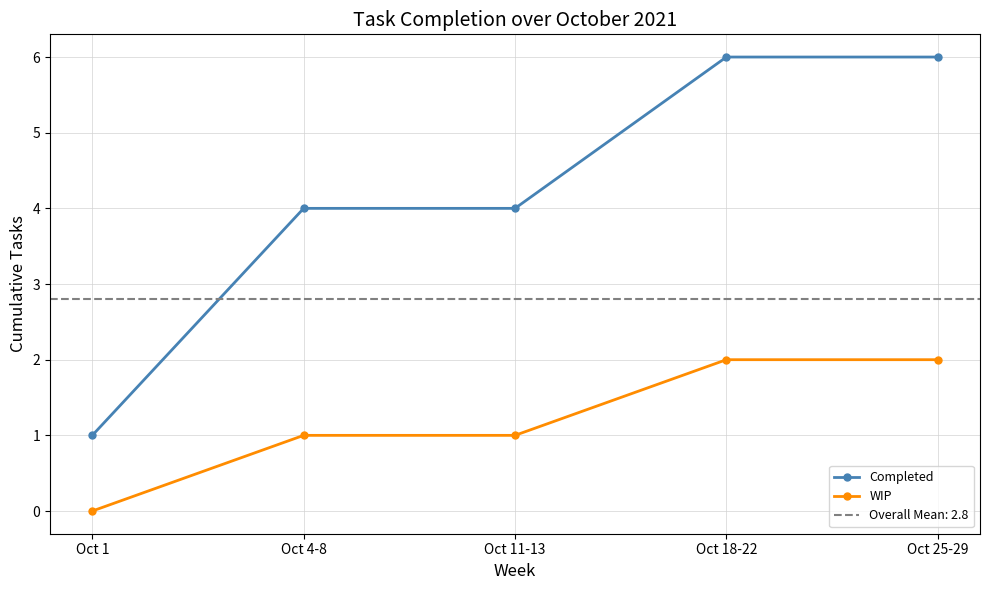

Reading left to right, list all the values displayed in this chart.

Completed: Oct 1=1	Oct 4-8=4	Oct 11-13=4	Oct 18-22=6	Oct 25-29=6
WIP: Oct 1=0	Oct 4-8=1	Oct 11-13=1	Oct 18-22=2	Oct 25-29=2